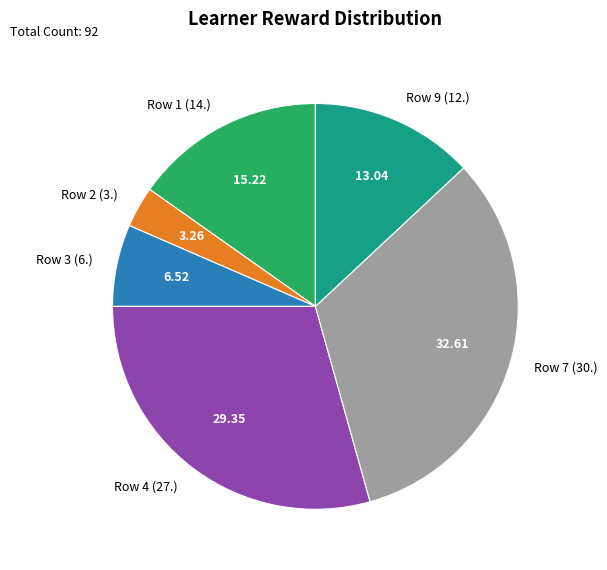

Do Row 4 (27.) and Row 3 (6.) together represent more than half of the pie?

No